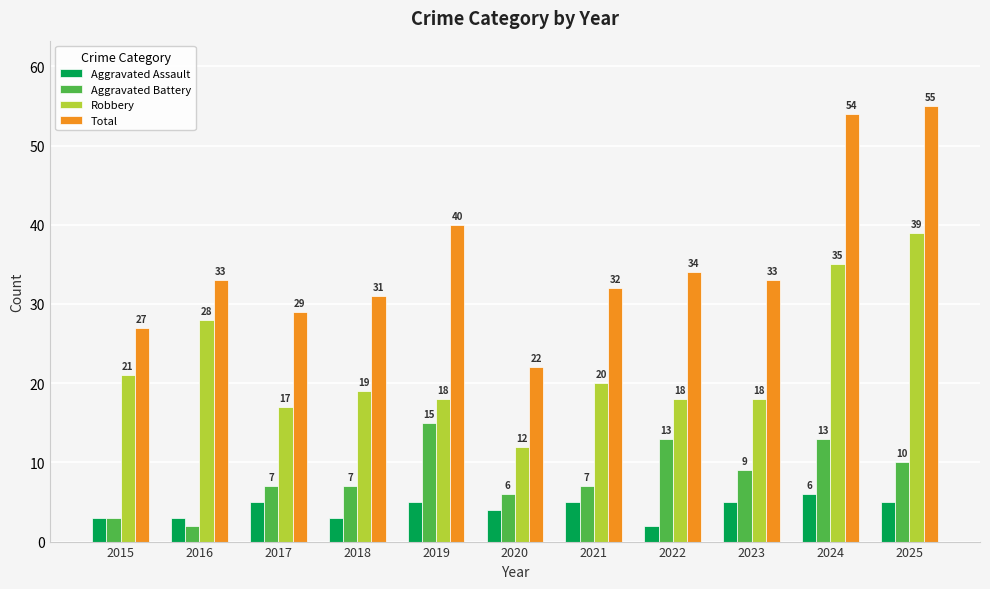

How many values in the Aggravated Battery series are below 7?

3